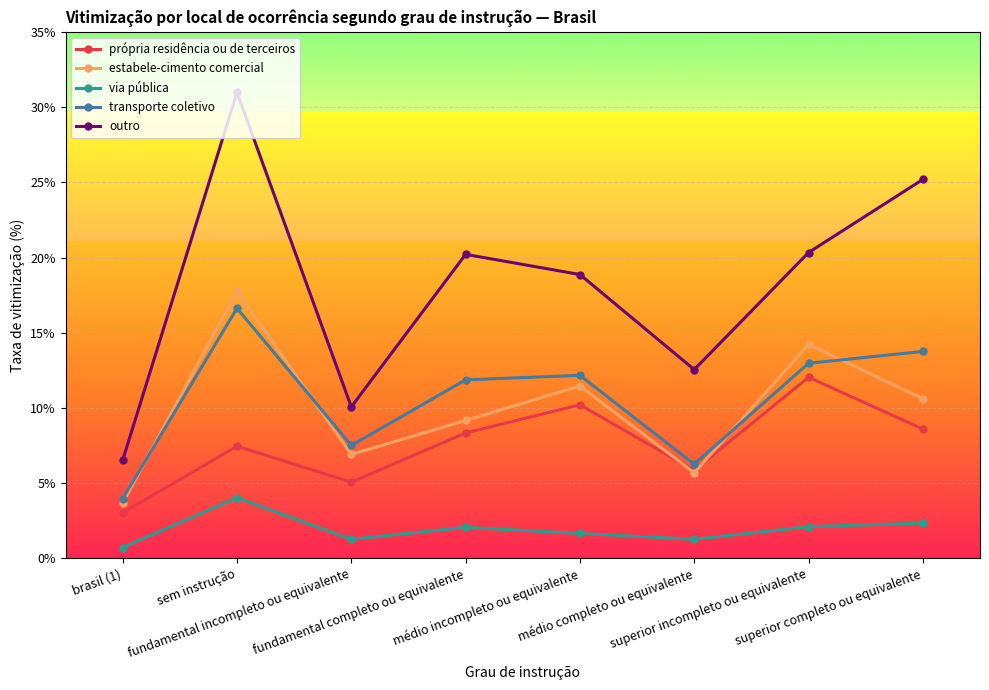

How many data points in via pública are above 2?

4